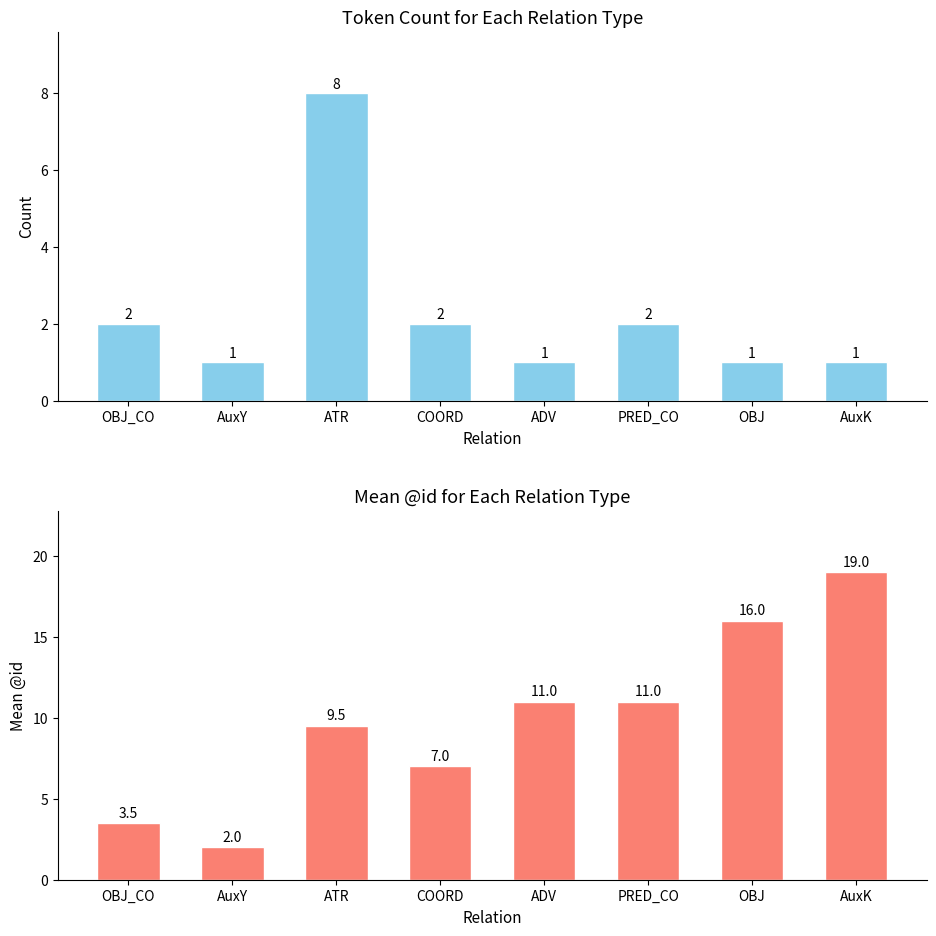

How many values in the mean @id series exceed 11?

2